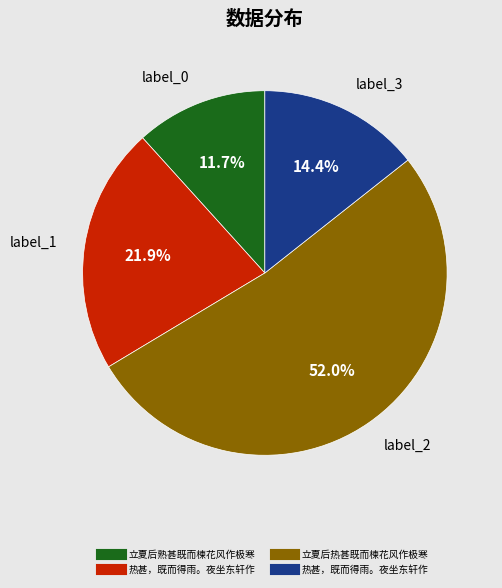

Is there any slice that represents more than half of the pie?

Yes